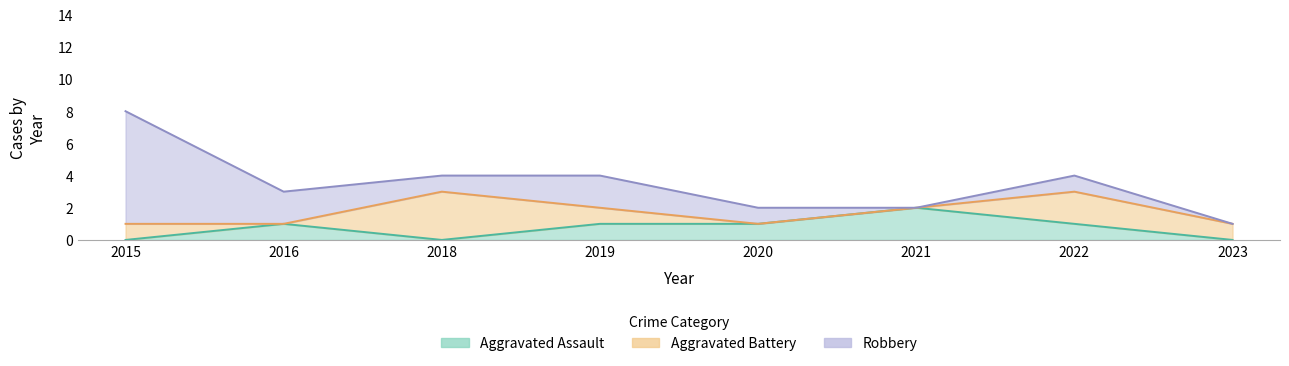

Which has a higher value, 2021 or 2023?

2021